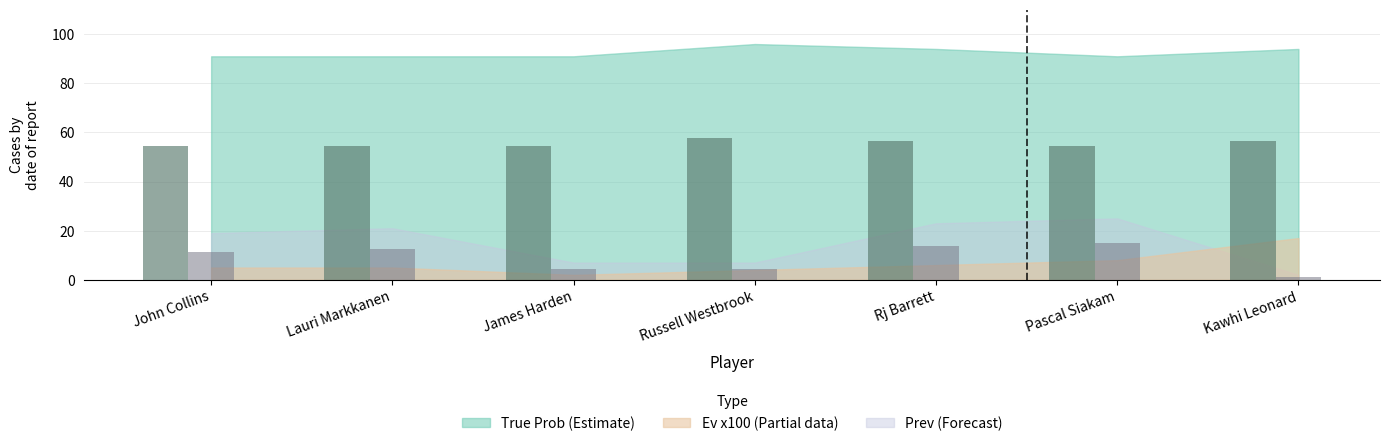

List the labels in order of True Prob value, smallest first.

John Collins, Lauri Markkanen, James Harden, Pascal Siakam, Rj Barrett, Kawhi Leonard, Russell Westbrook